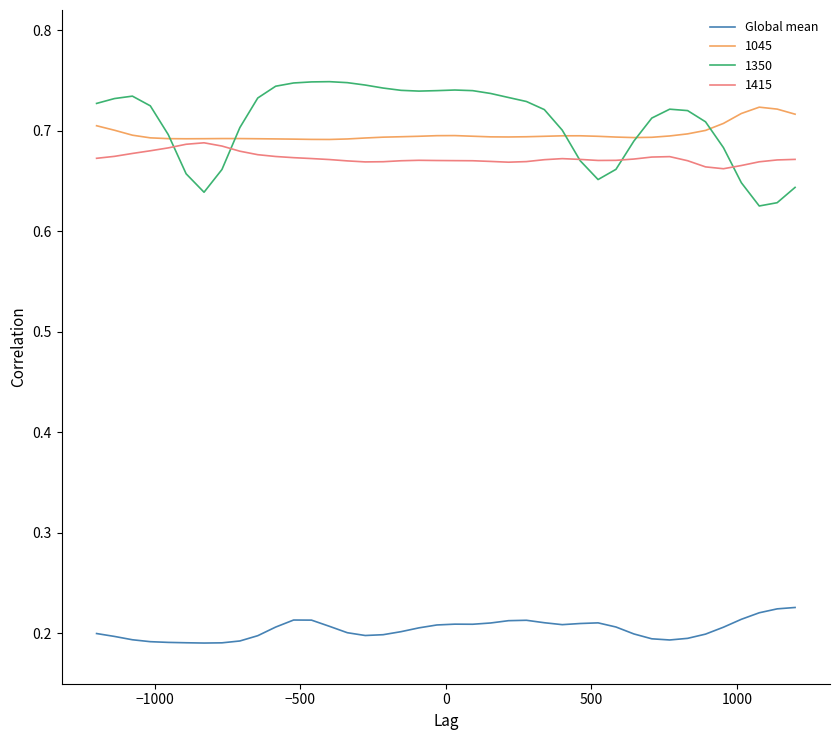

Which series has the widest spread of values?

1350